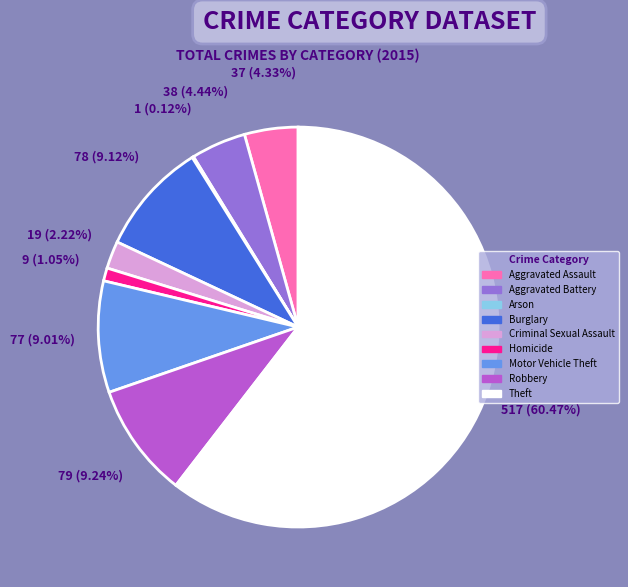

Which category has the biggest portion of the pie?

Theft